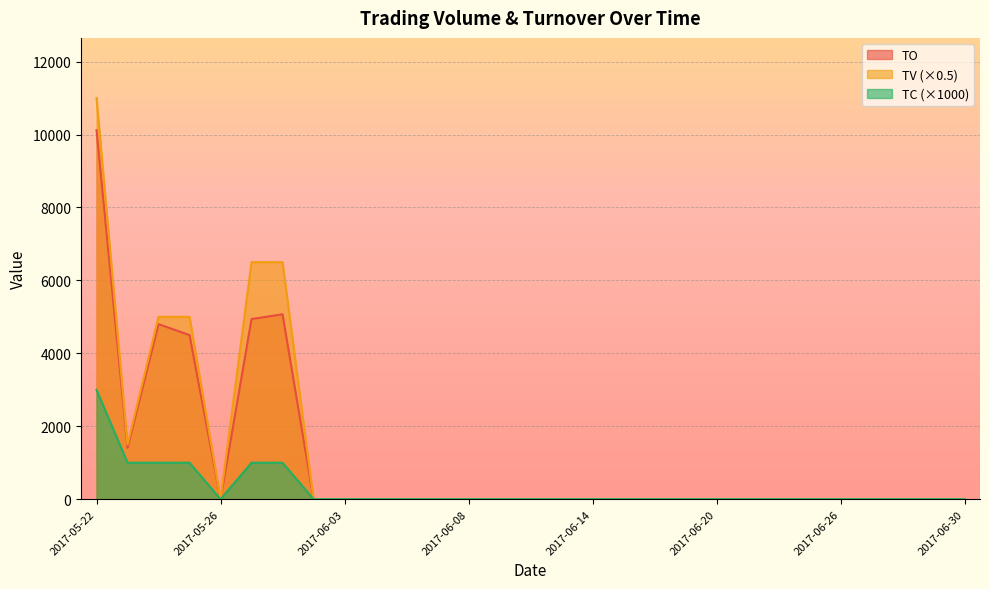

Rank the series by their maximum value, from highest to lowest.

TV (×0.5), TO, TC (×1000)